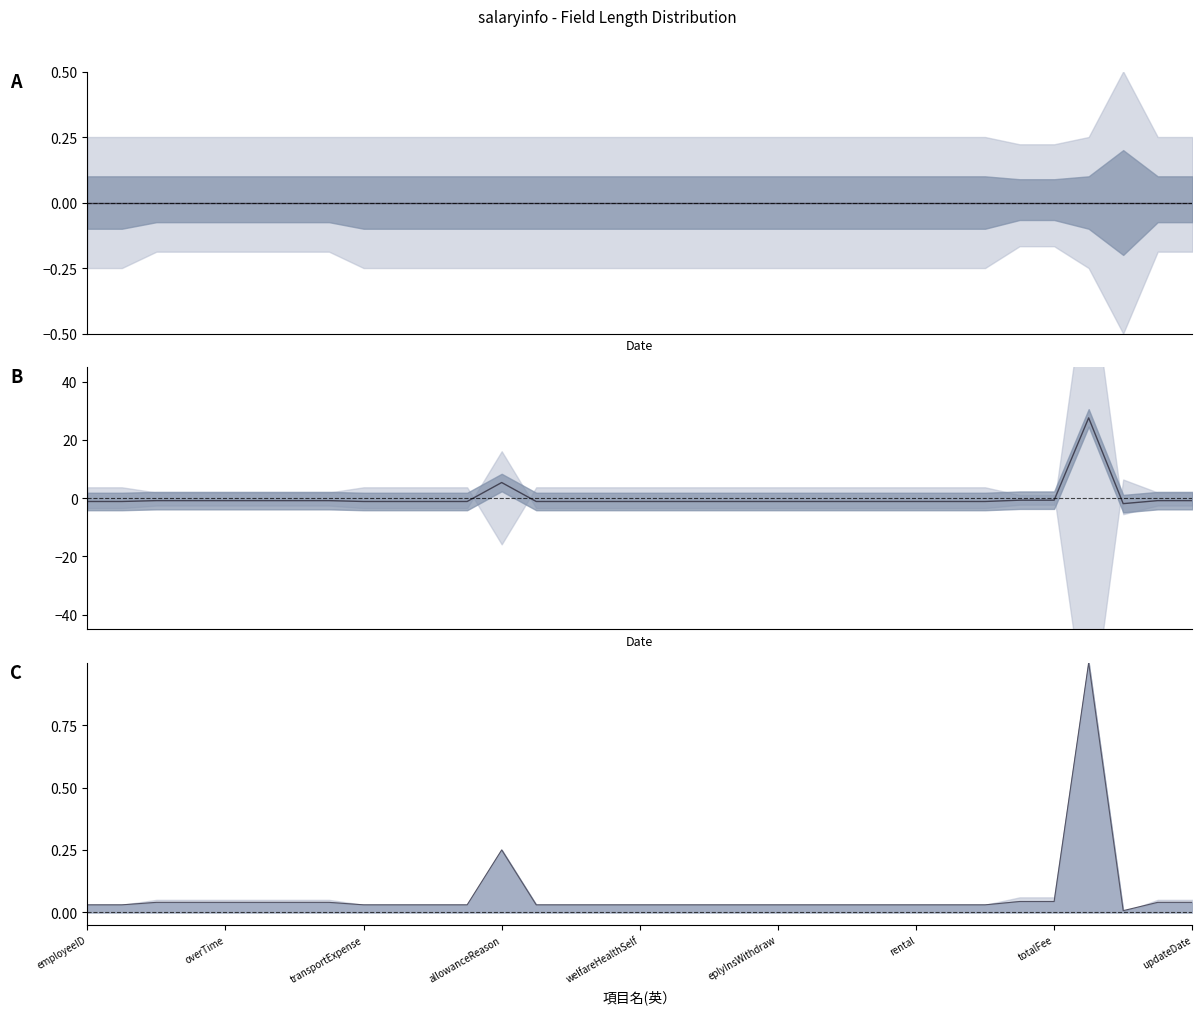

True or false: 上限_line and mean intersect in this chart.

True